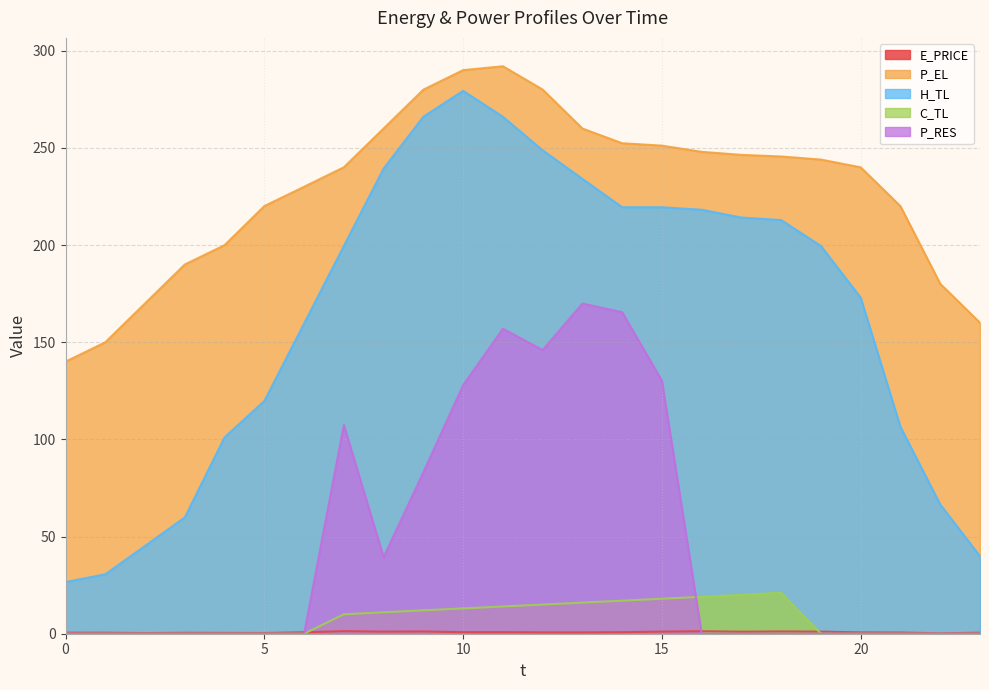

How many interior local peaks does the P_EL series have?

1